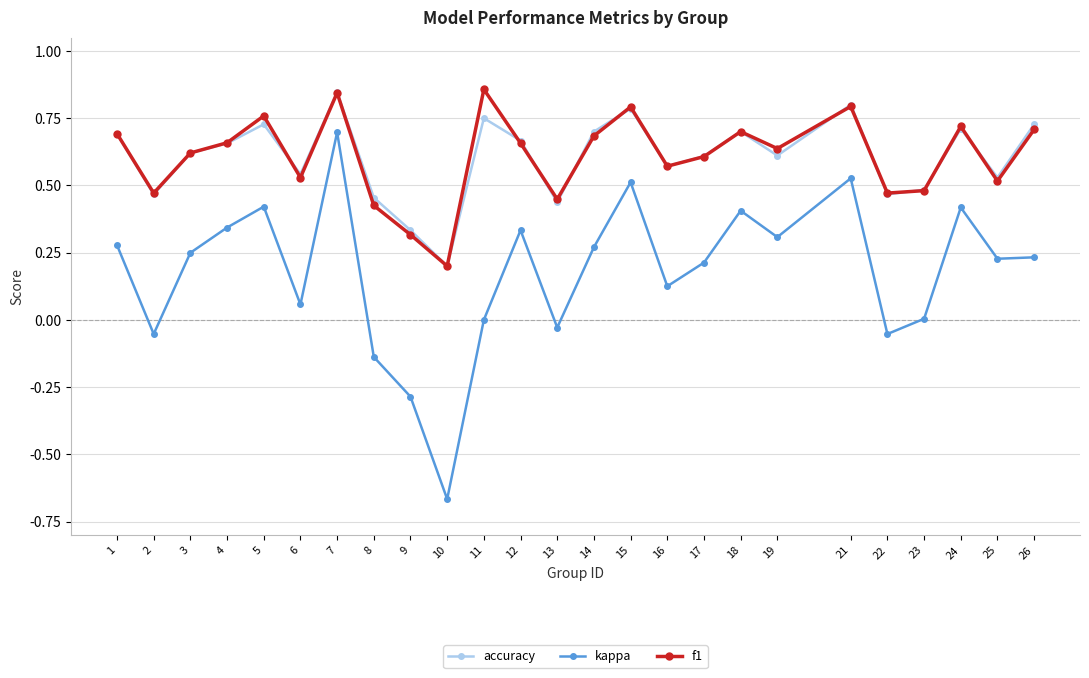

Between 15 and 24, which series saw the biggest shift?

kappa